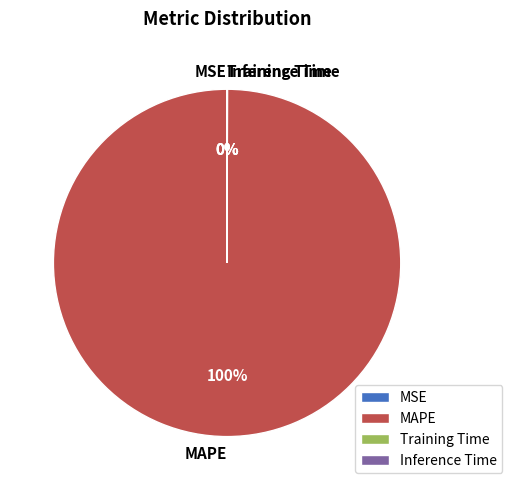

What is the largest slice in the pie chart?

MAPE